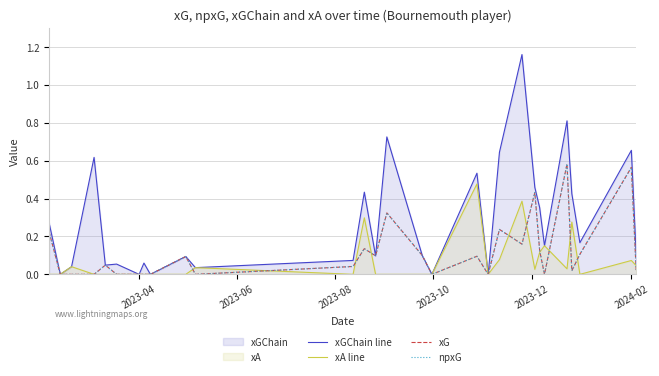

Does the chart display data point markers on the line(s)?

No